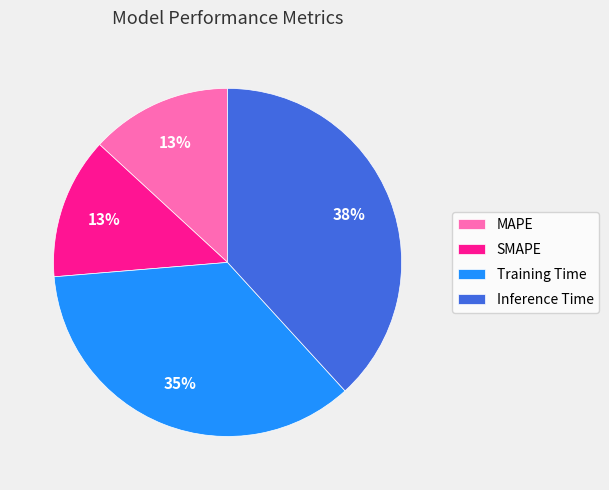

Which category has the biggest portion of the pie?

Inference Time